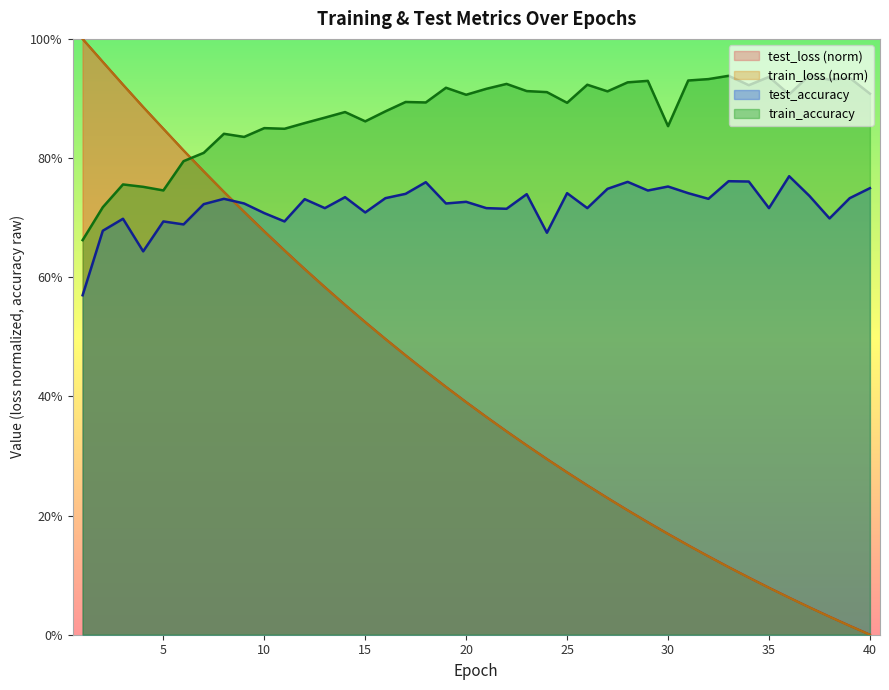

Does the chart have visible grid lines?

No